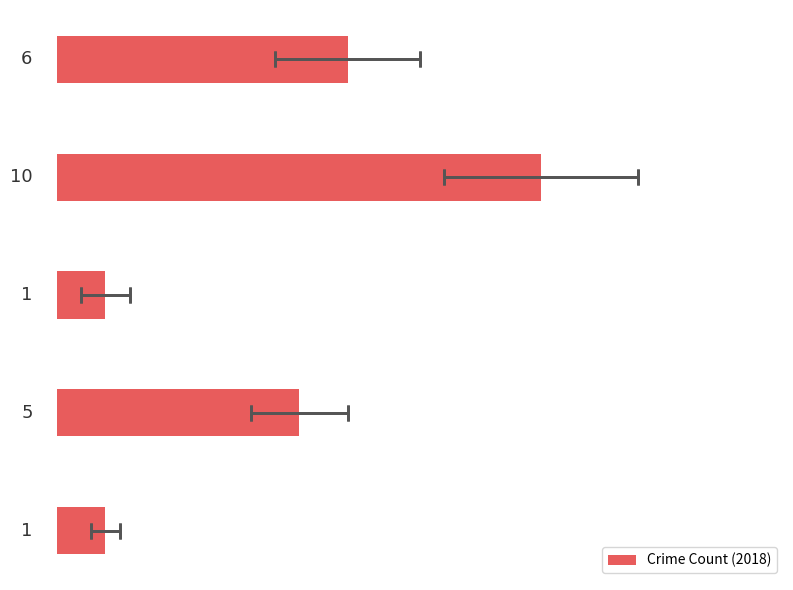

What is the sum of all values?

23